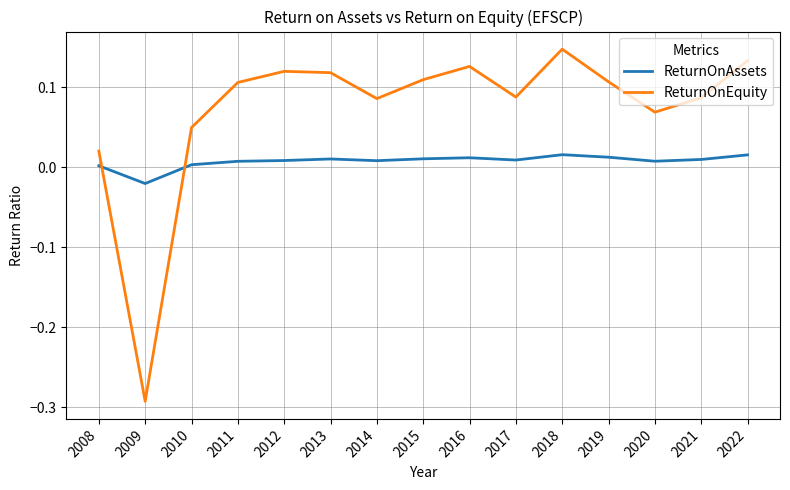

What is the difference between the maximum and minimum values in the ReturnOnEquity series?

0.4